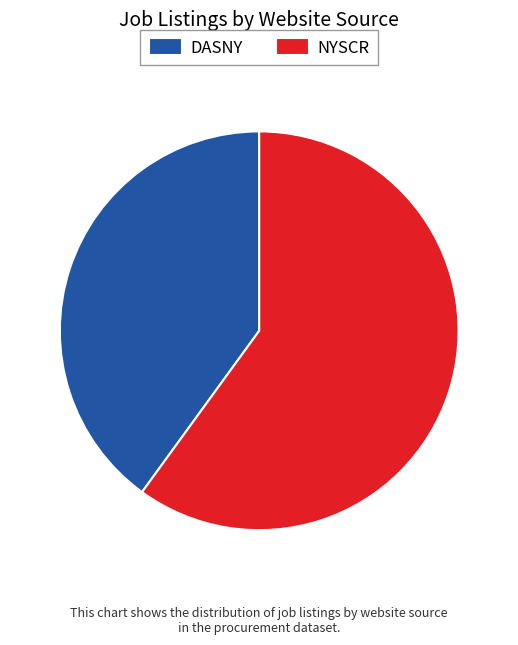

Approximately how many times larger is the value at DASNY compared to NYSCR?

0.7